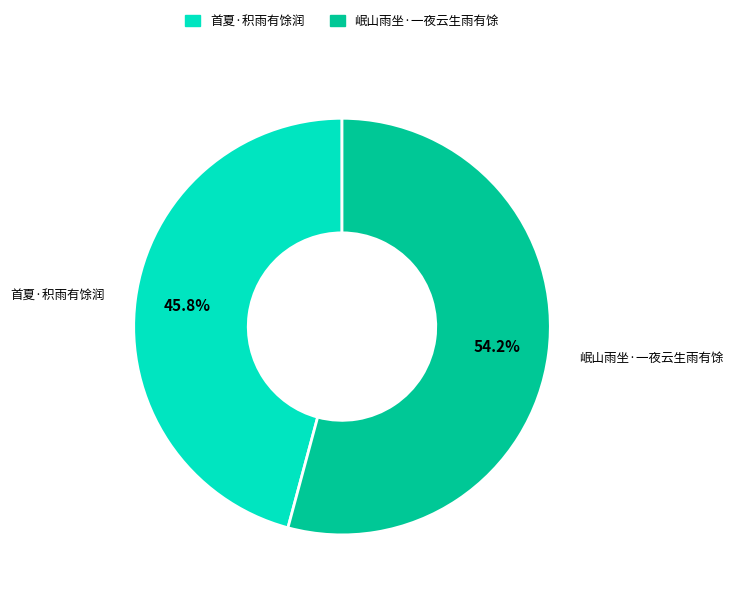

The 岷山雨坐·一夜云生雨有馀 slice represents 54% of the pie. True or false?

True